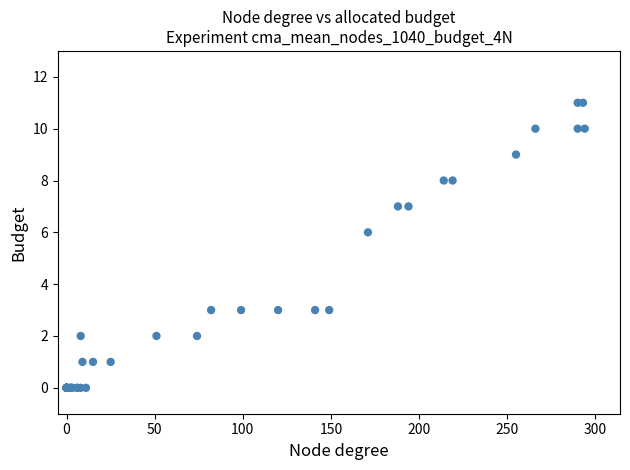

What Y value in the scatter plot is closest to 5?

6